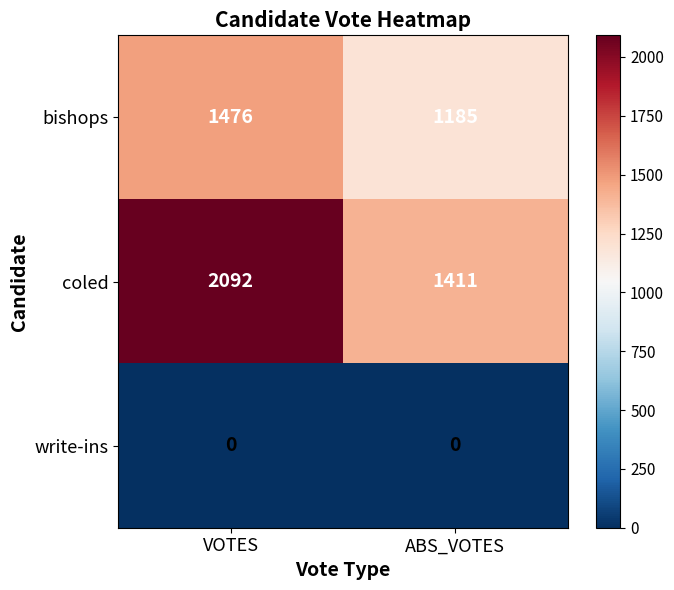

Between VOTES and ABS_VOTES, which series saw the biggest shift?

coled